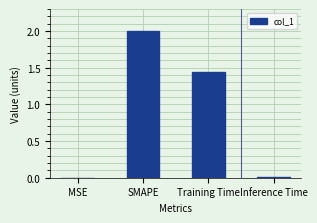

Does the chart contain stacked bars?

No